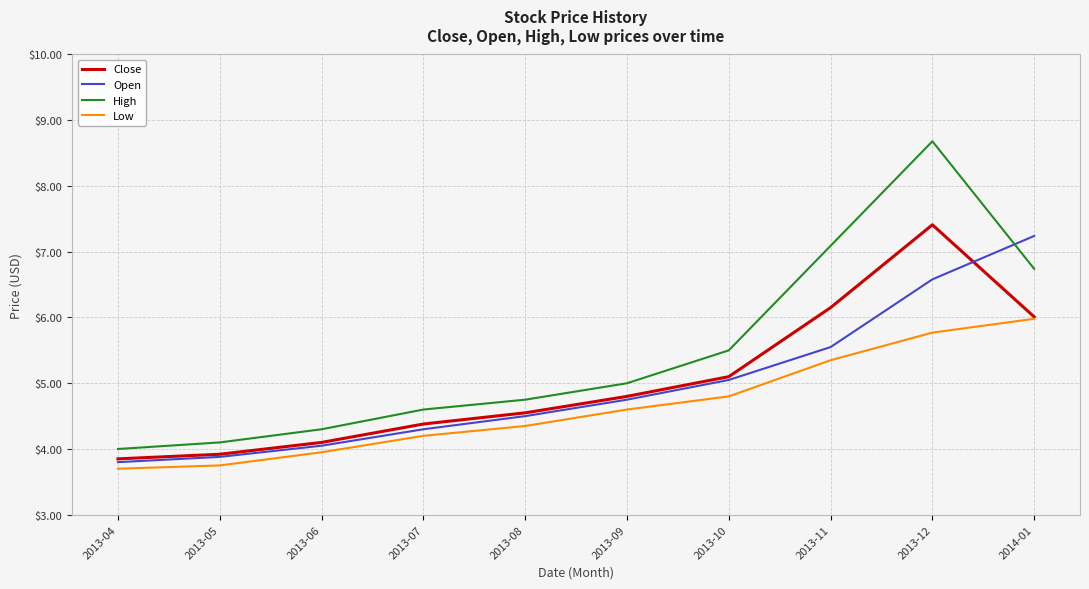

How many lines are shown in the chart?

4